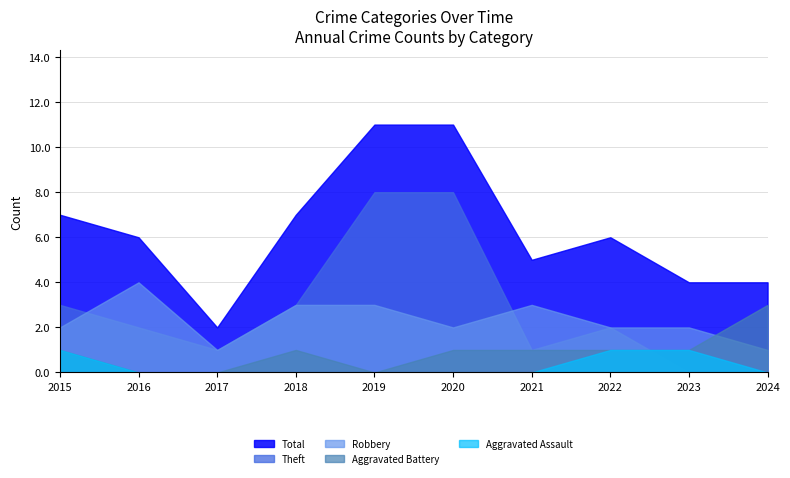

Where is Aggravated Assault nearest to the value 0?

2016